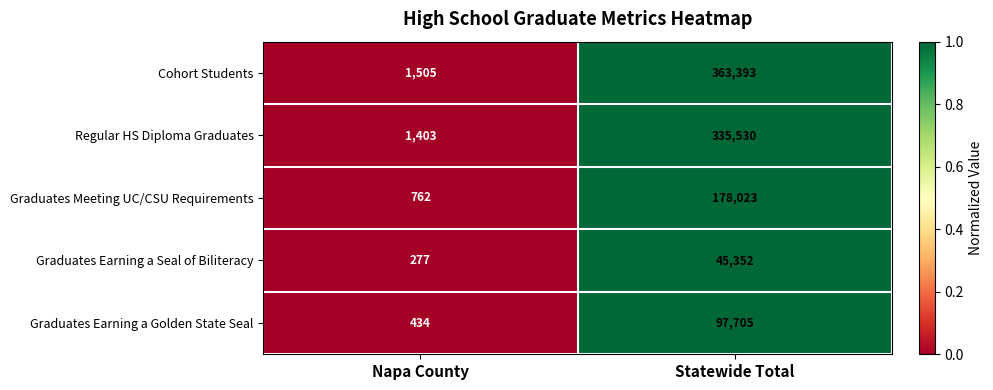

What is the sum of the Graduates Earning a Golden State Seal values at Statewide Total and Napa County?

98139